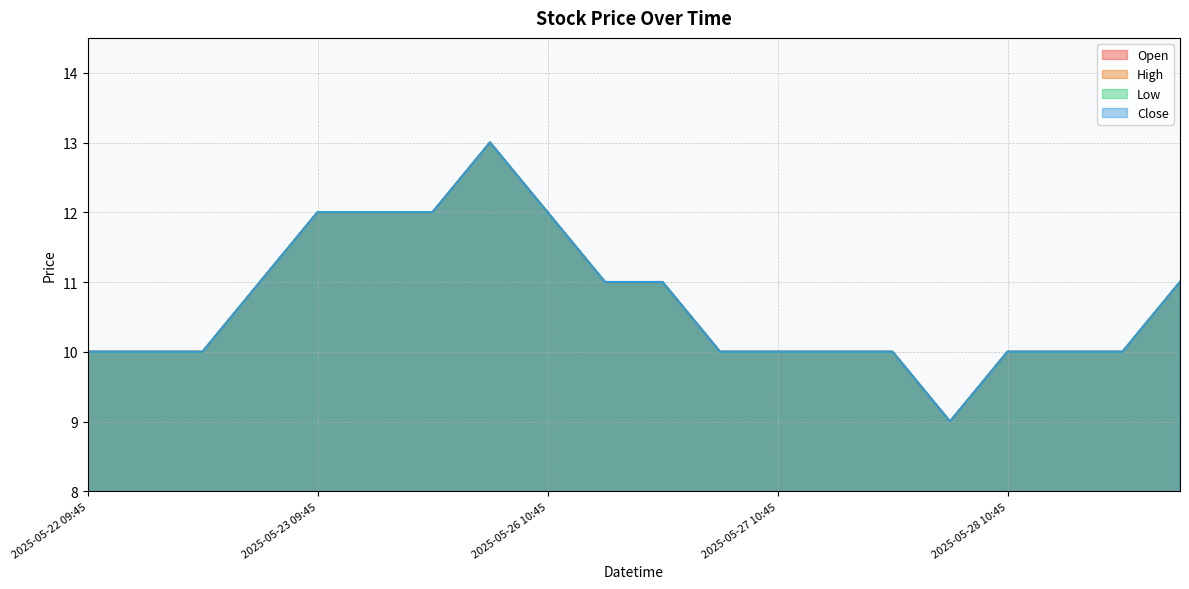

What is the difference between the maximum and second lowest values in the High series?

3